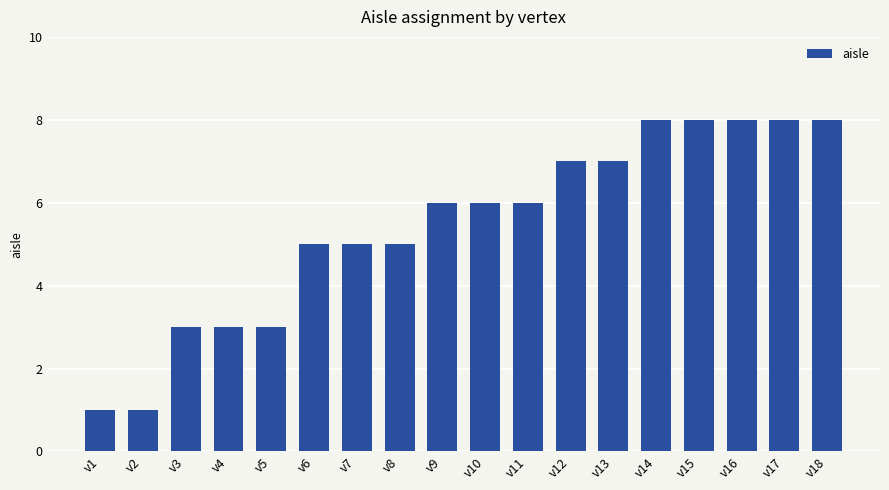

Is it true that the value at v3 is 1?

False